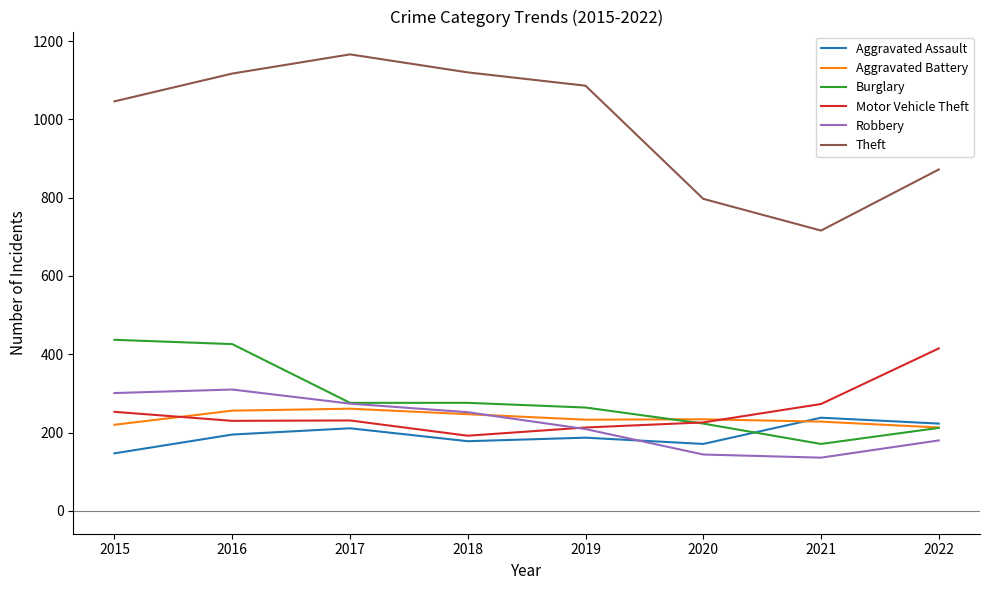

How many intersections are there between Robbery and Aggravated Assault?

1